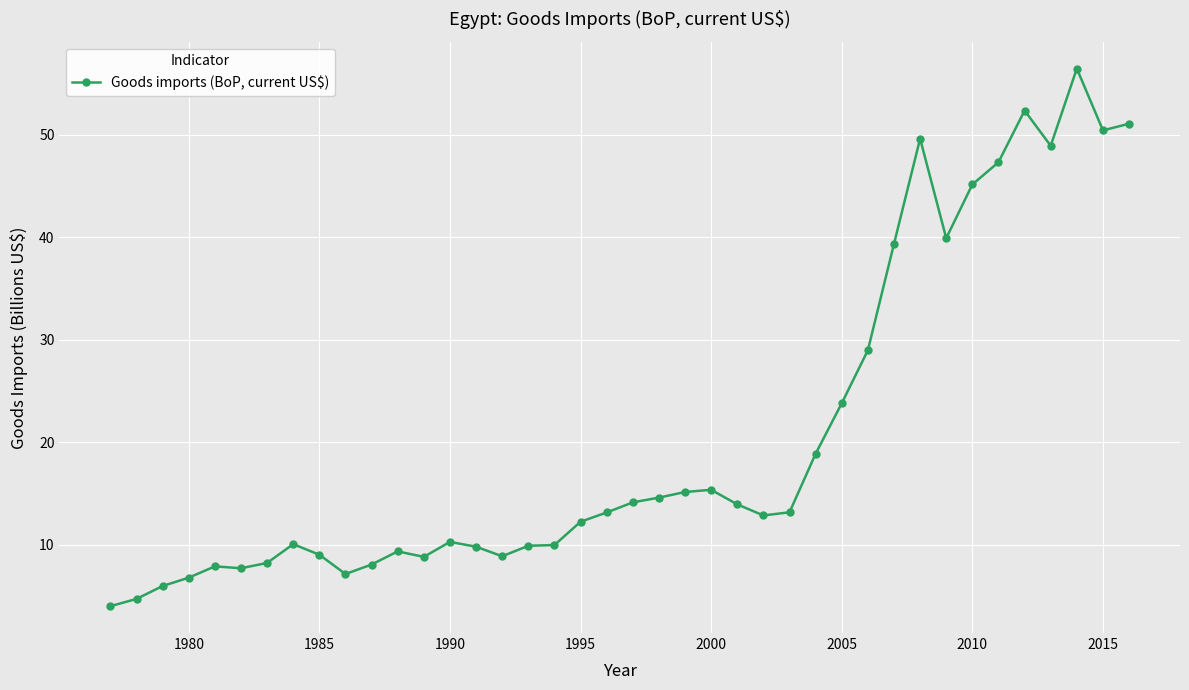

What is the greatest value displayed?

56.4